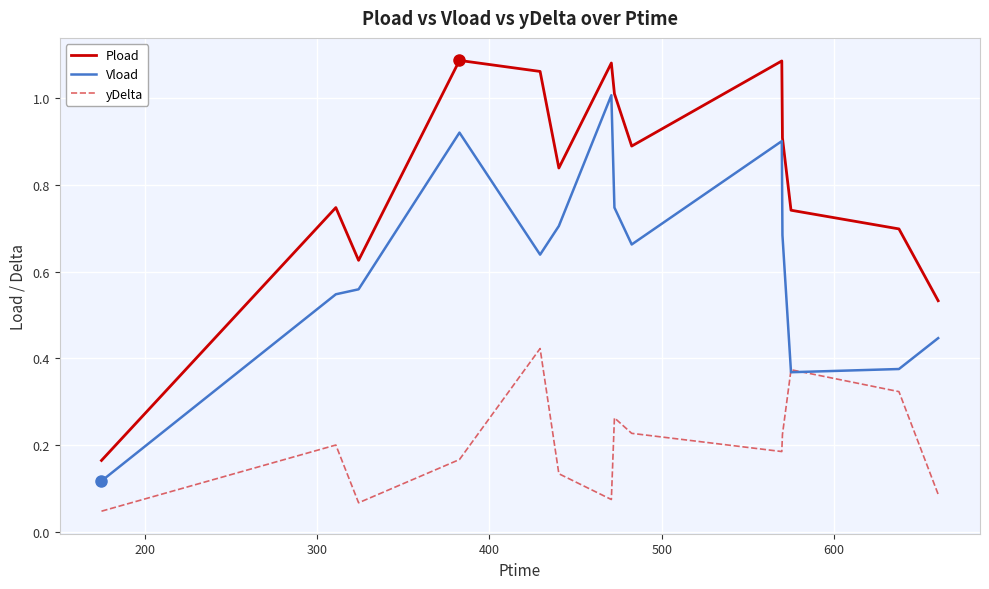

Which series has the widest spread of values?

Pload